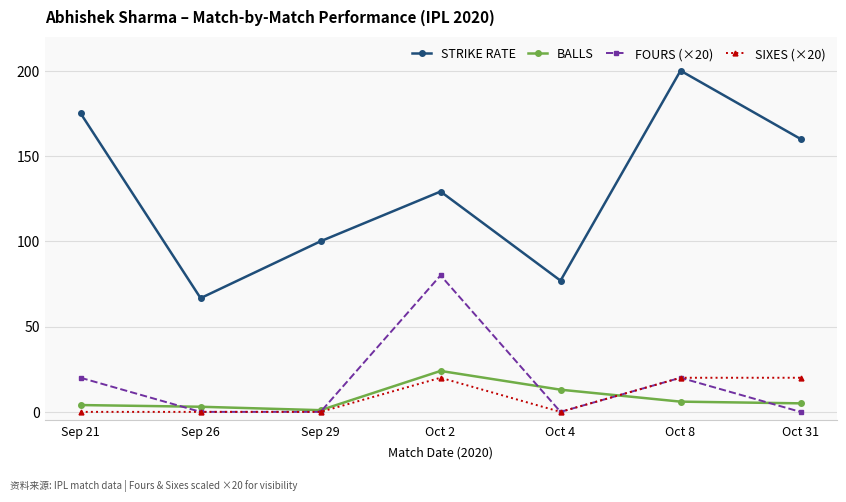

Which category has the highest value in the STRIKE RATE series?

Oct 8